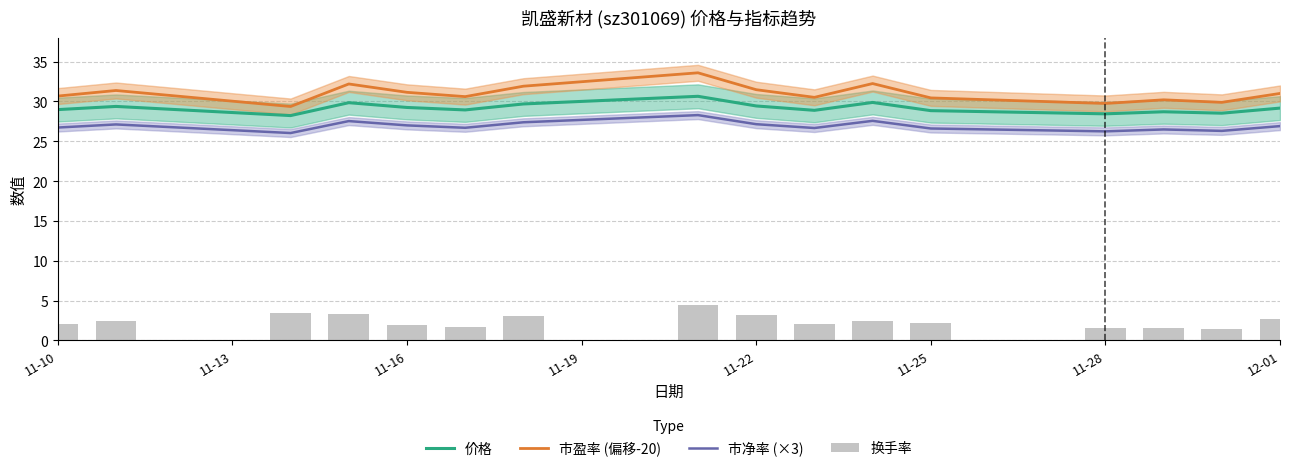

Is it true that 价格 equals 29.4 at 11-22?

True